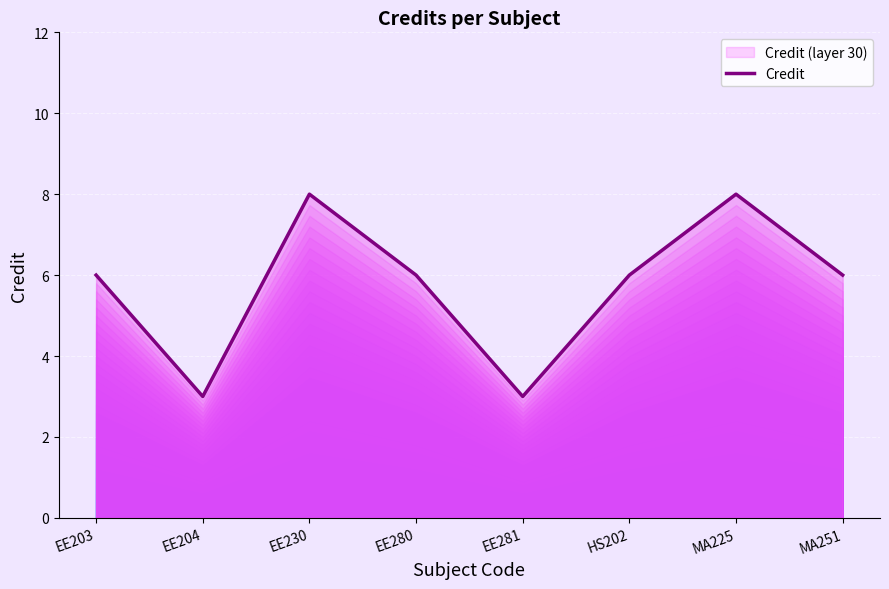

Reading left to right, transcribe all the data shown in this chart.

EE203=6	EE204=3	EE230=8	EE280=6	EE281=3	HS202=6	MA225=8	MA251=6